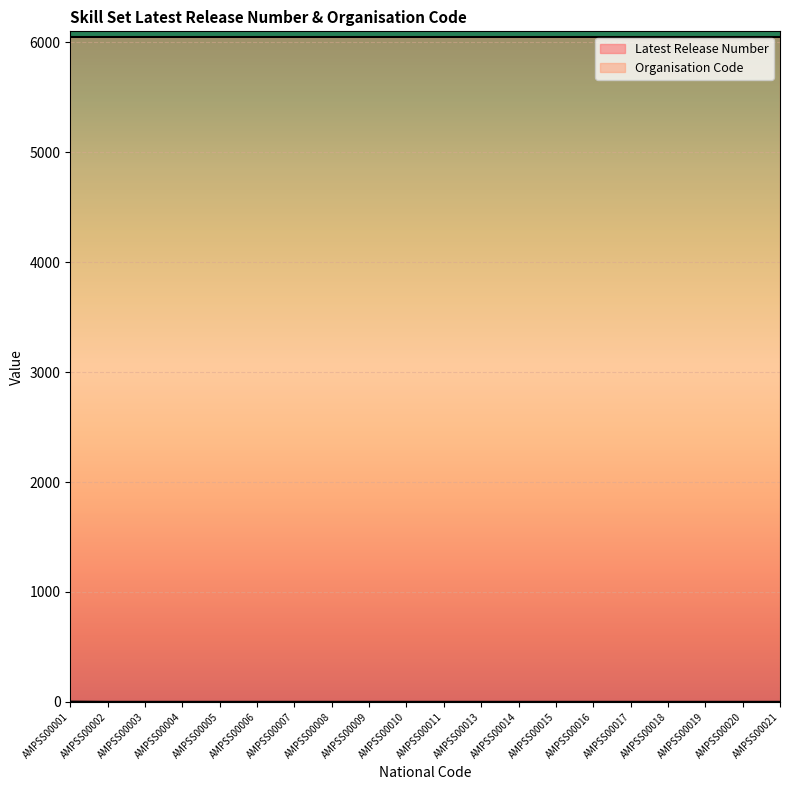

True or false: the data has more than 0 interior local peaks.

False